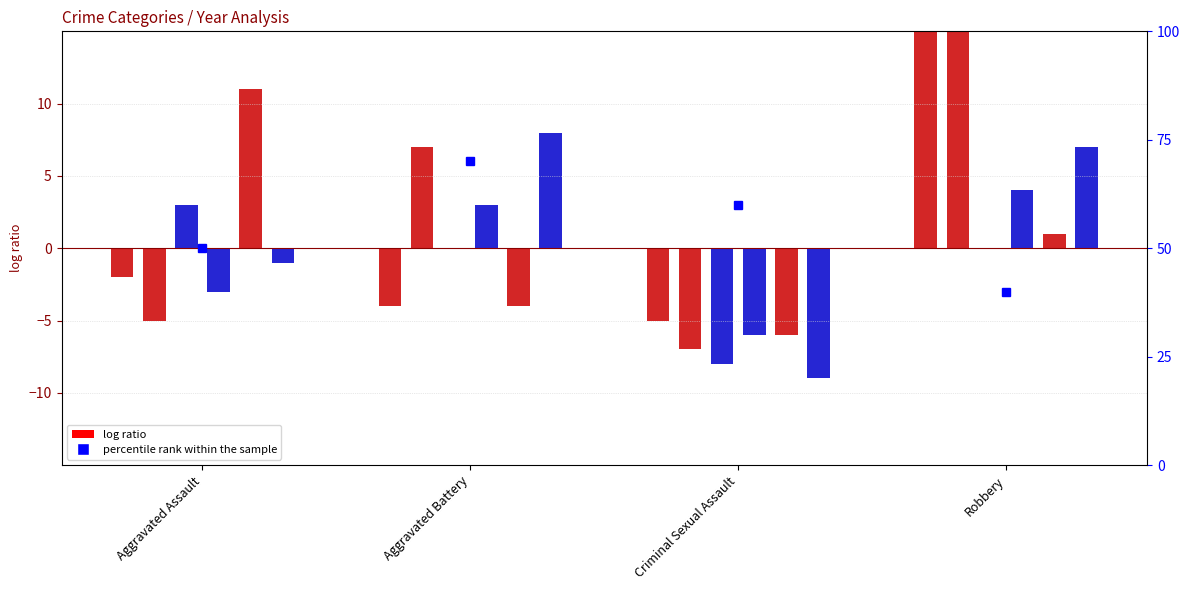

What is the value of the 2020 bar at the 3rd from the left?

-6